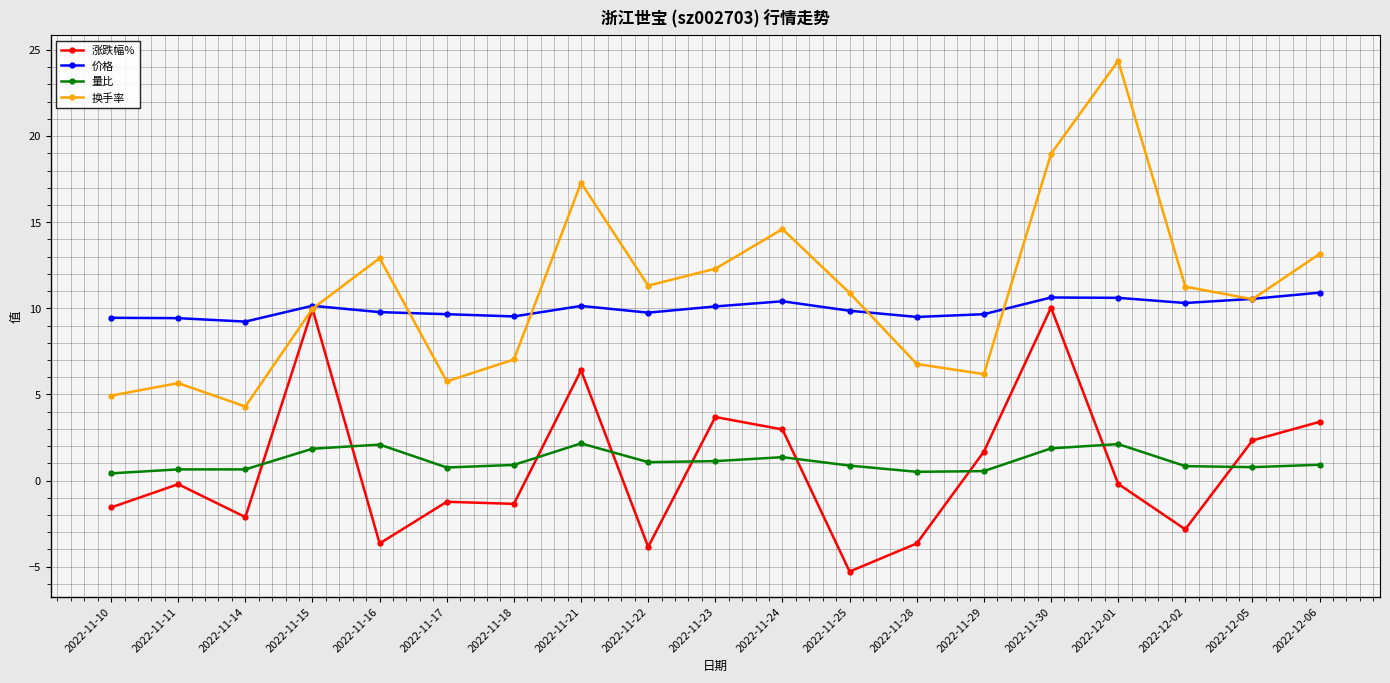

What is the label of the 10th point from the right?

2022-11-23